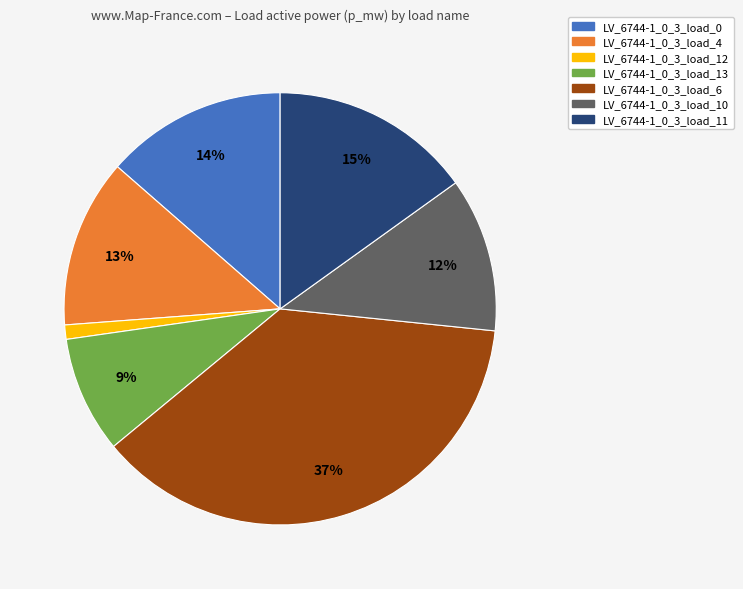

Does LV_6744-1_0_3_load_12 account for over 50% of the chart?

No